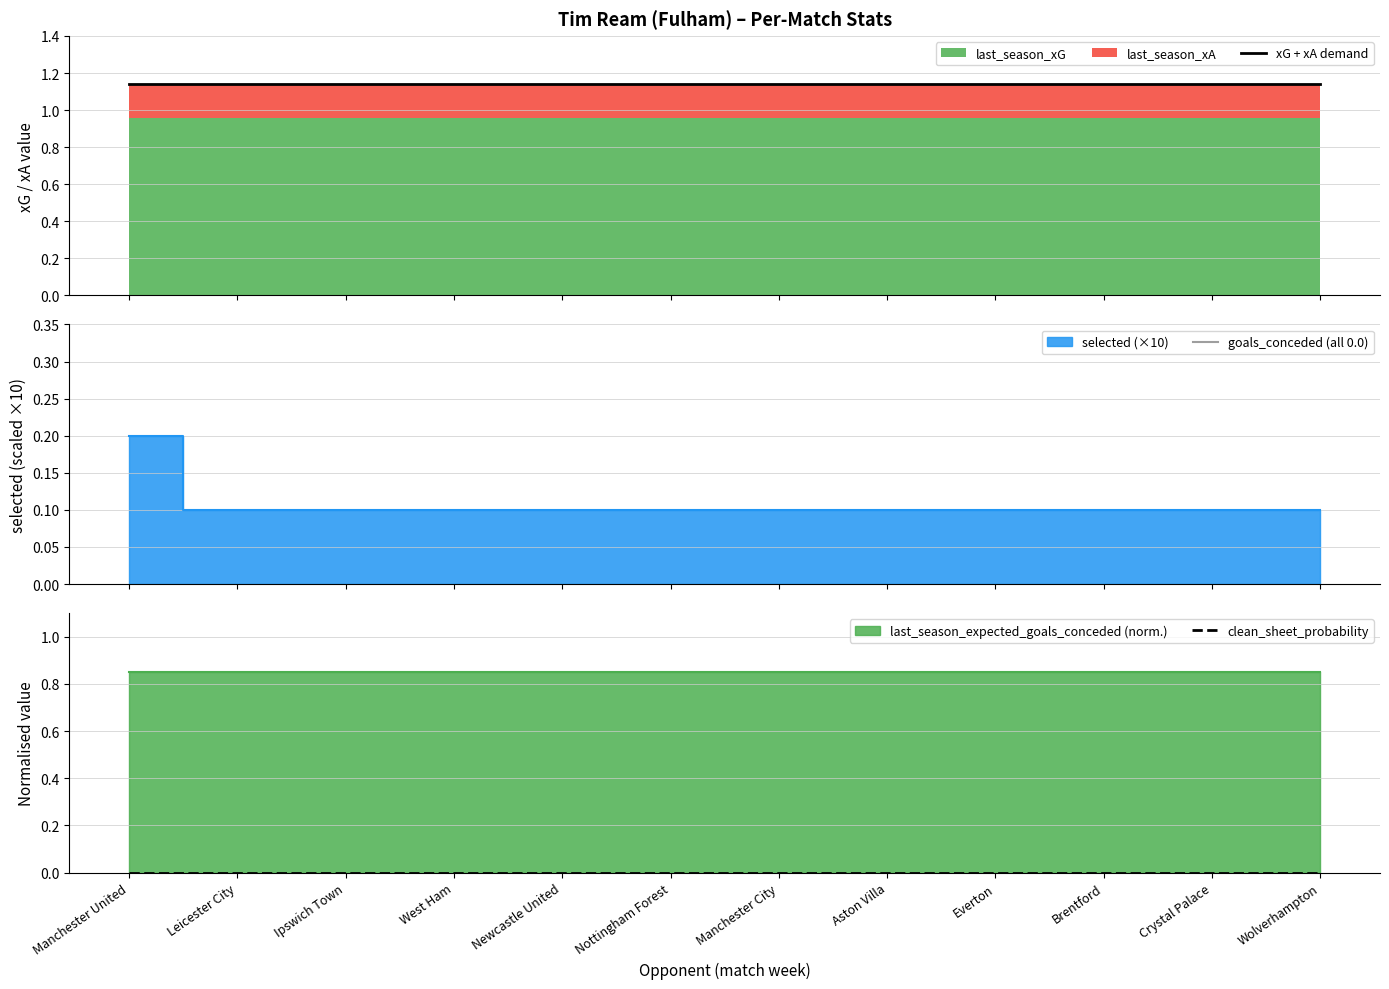

What position from the left is Manchester United?

1